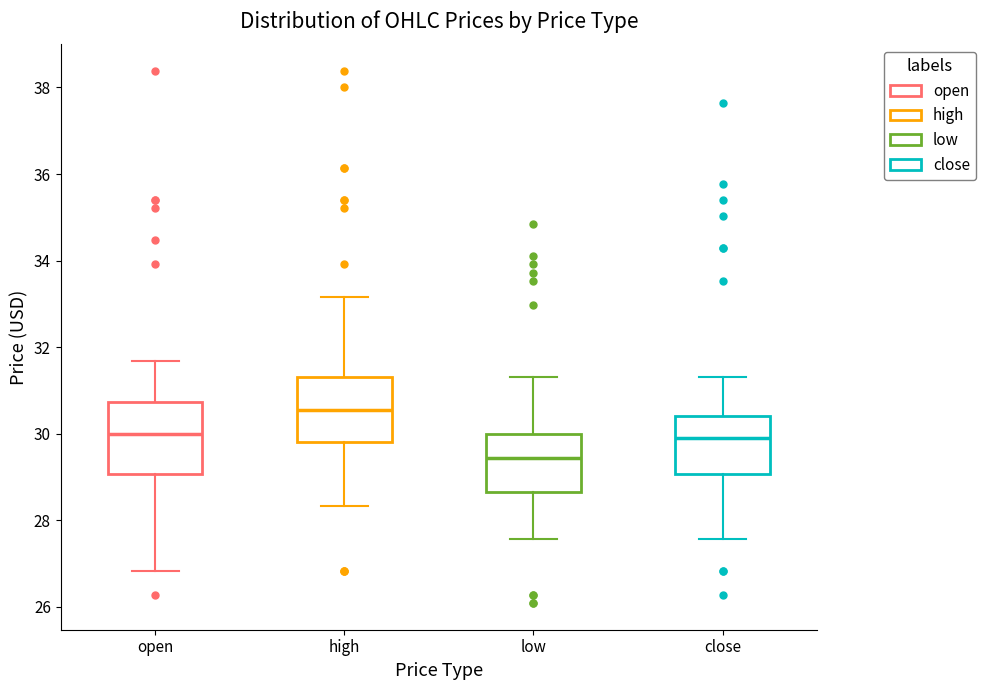

Which box has the highest median line?

high